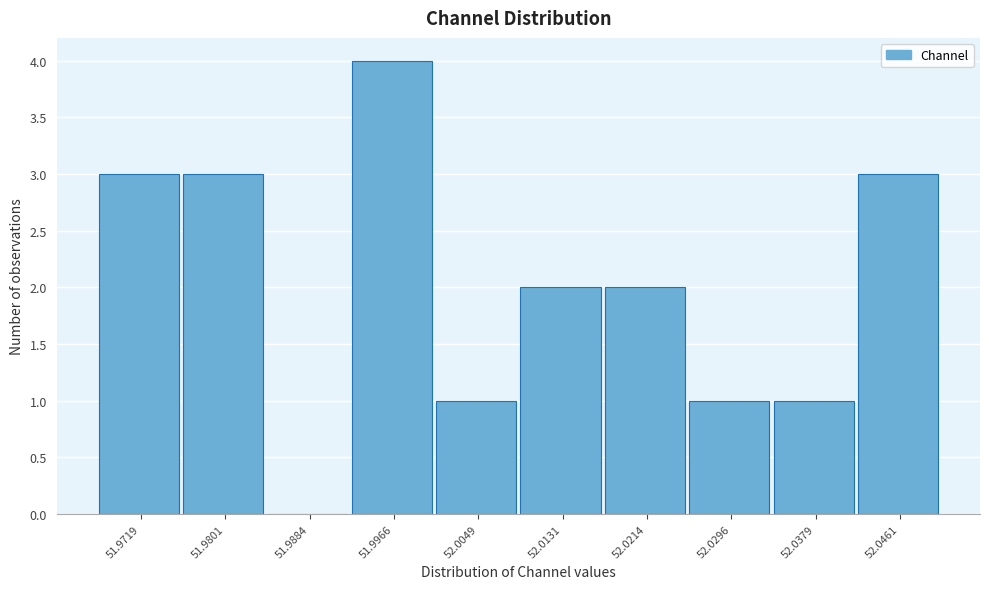

What is the height of the bar covering 52.001 to 52.009 on the x-axis? Neither the bar edges nor the heights are printed on the chart, so give them approximately, as read against the axes.

1